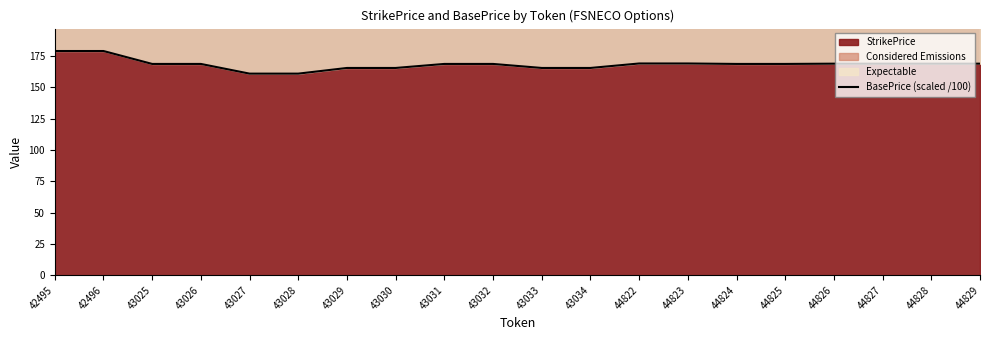

What is the value of the 5th point from the left?

160.8